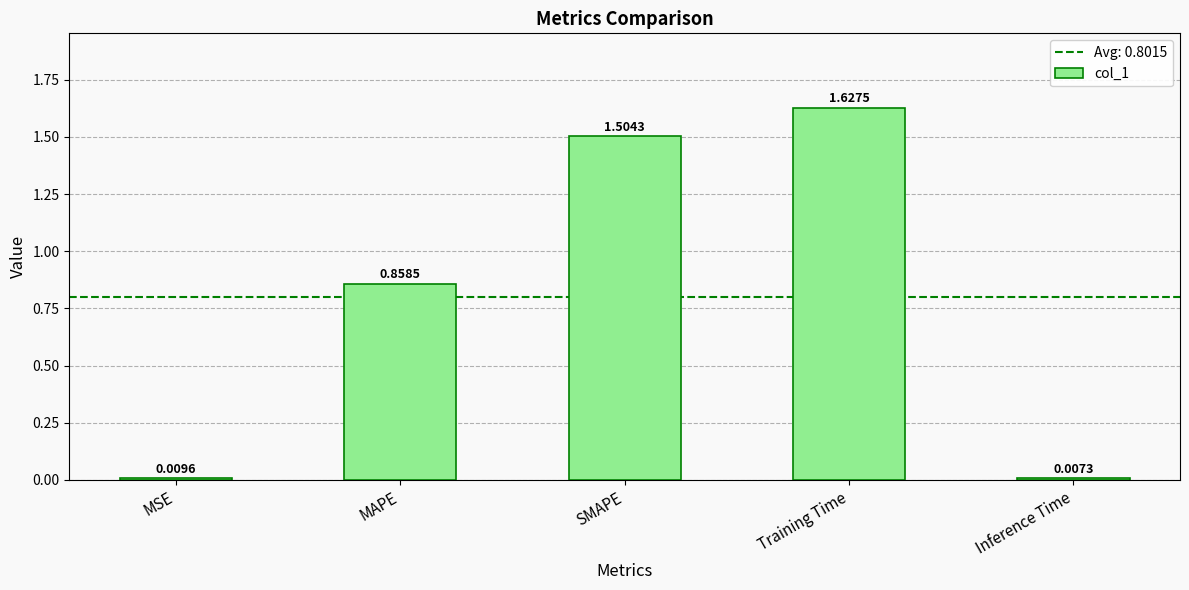

The chart shows a value of 1.3 at MAPE. True or false?

False